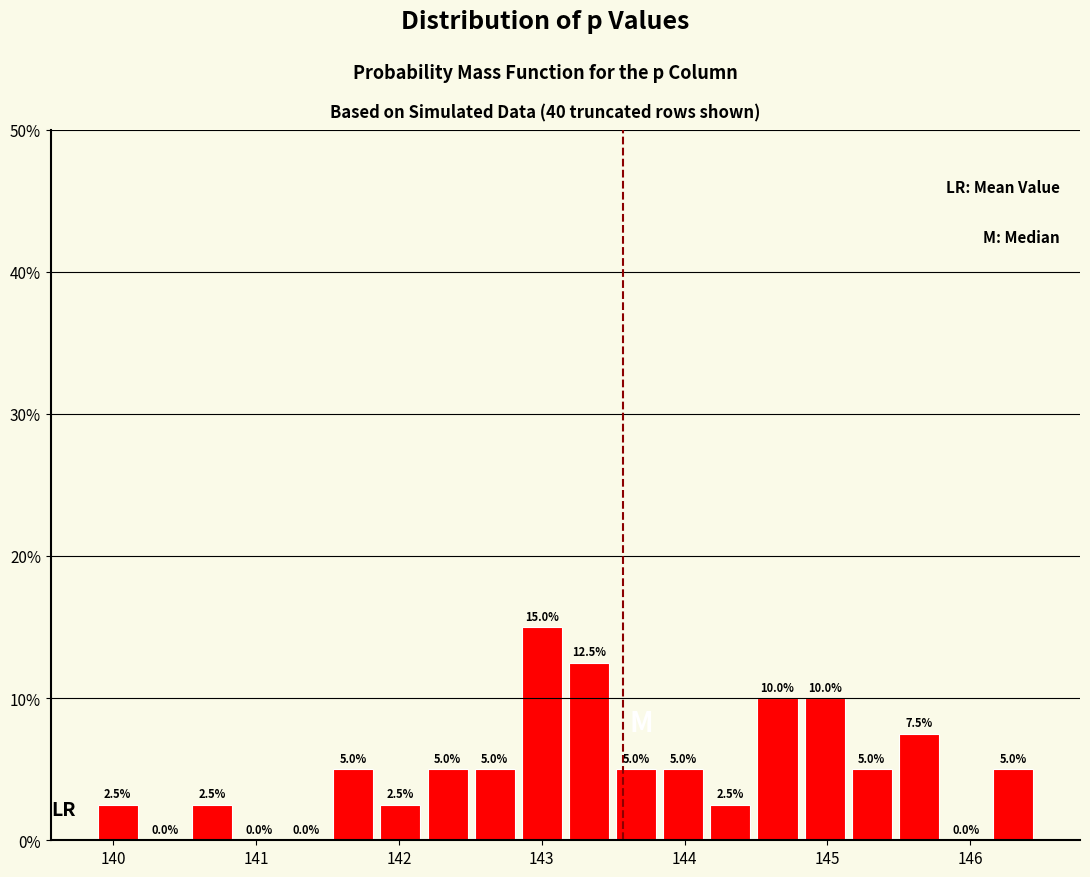

Read against the x-axis, roughly where is the centre of the tallest bar?

143.0